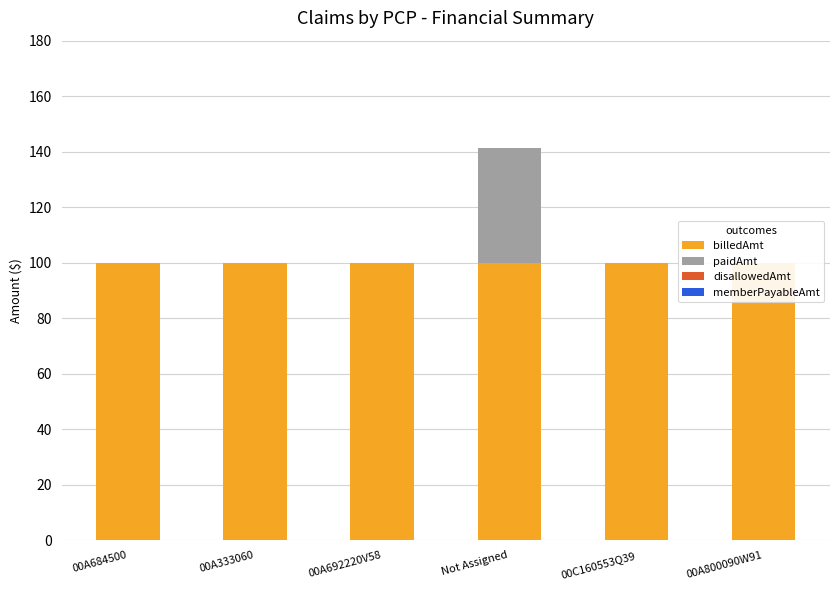

List the labels in order of paidAmt value, smallest first.

00A684500, 00A333060, 00A692220V58, 00C160553Q39, 00A800090W91, Not Assigned